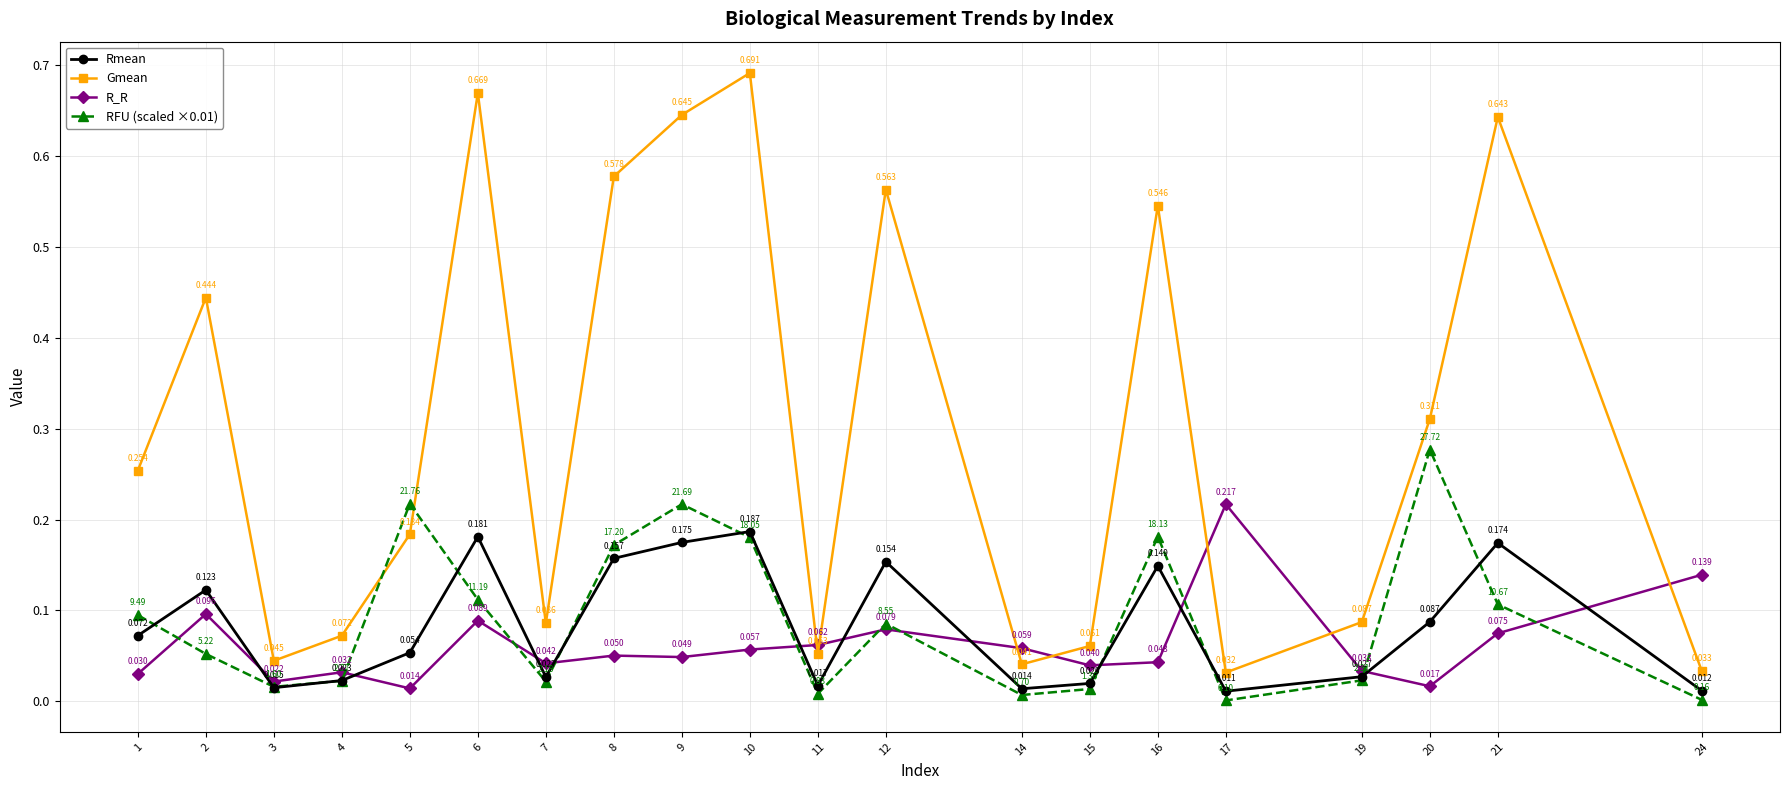

At which category does RFU (scaled ×0.01) reach its first local valley?

3